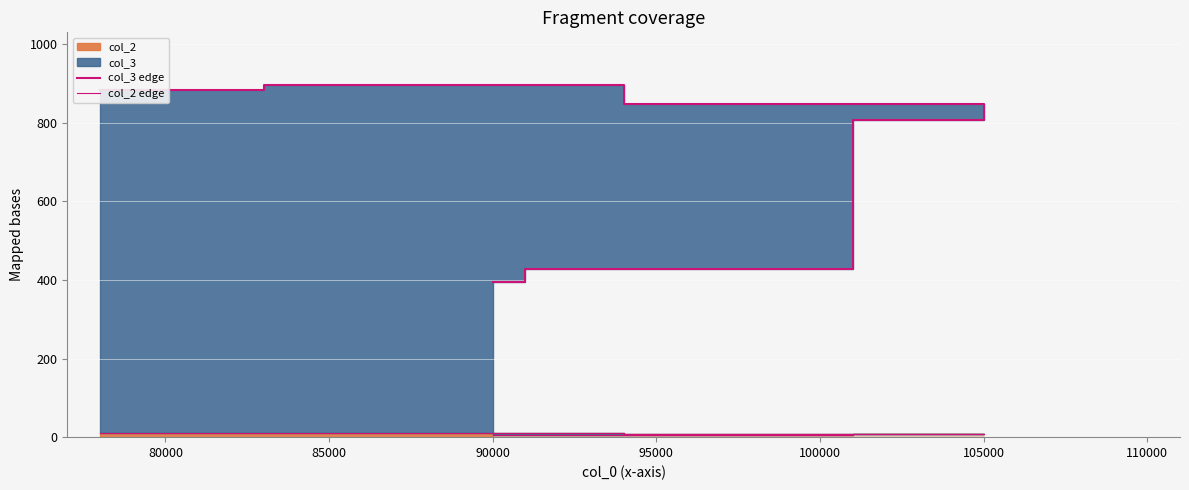

True or false: col_2 edge and col_3 edge intersect in this chart.

False